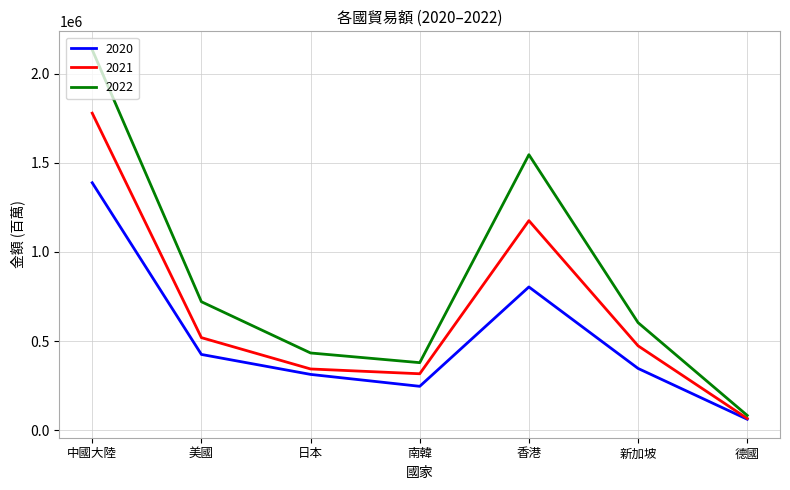

How many categories are shown in the chart?

7